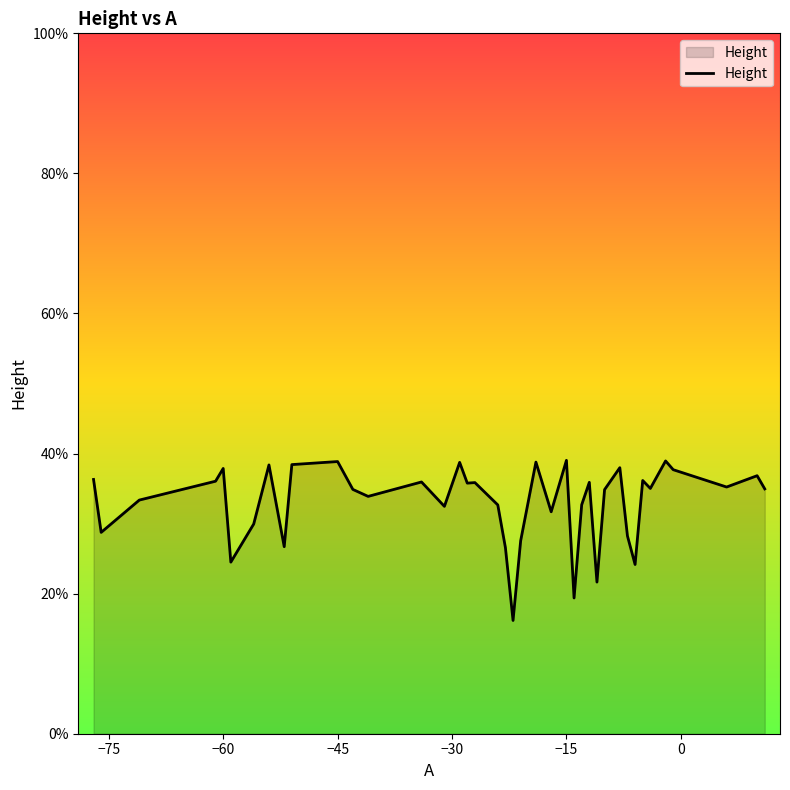

Reading left to right, extract all data points from this chart.

0.4	0.3	0.3	0.4	0.4	0.2	0.3	0.4	0.3	0.4	0.4	0.3	0.3	0.4	0.3	0.4	0.4	0.4	0.3	0.3	0.2	0.3	0.4	0.3	0.4	0.2	0.3	0.4	0.2	0.3	0.4	0.3	0.2	0.4	0.4	0.4	0.4	0.4	0.4	0.3